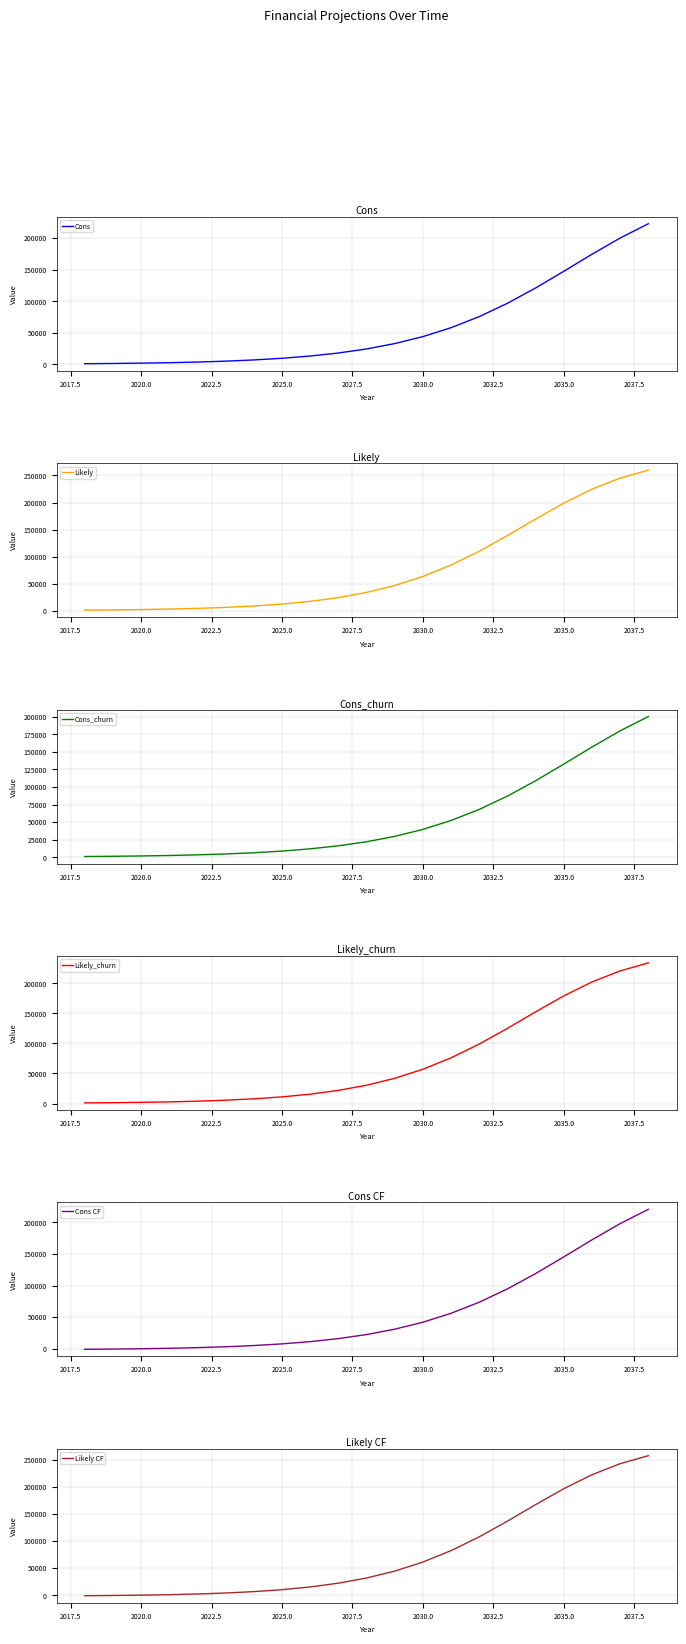

What is the highest value of the Cons_churn series?

200436